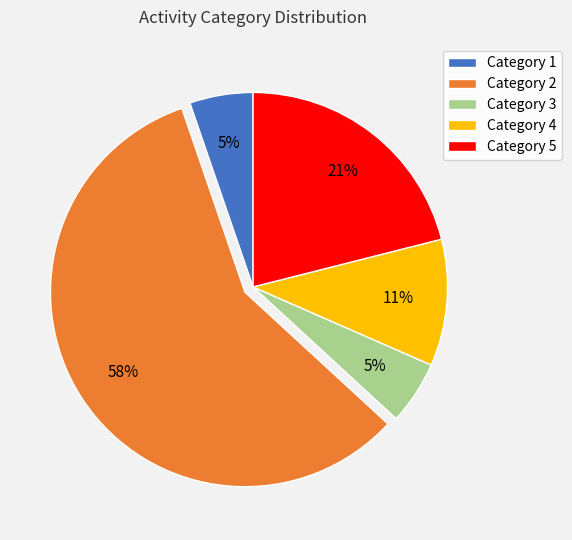

To the nearest percent, what is the difference between the Category 5 and Category 1 slice percentages?

16%